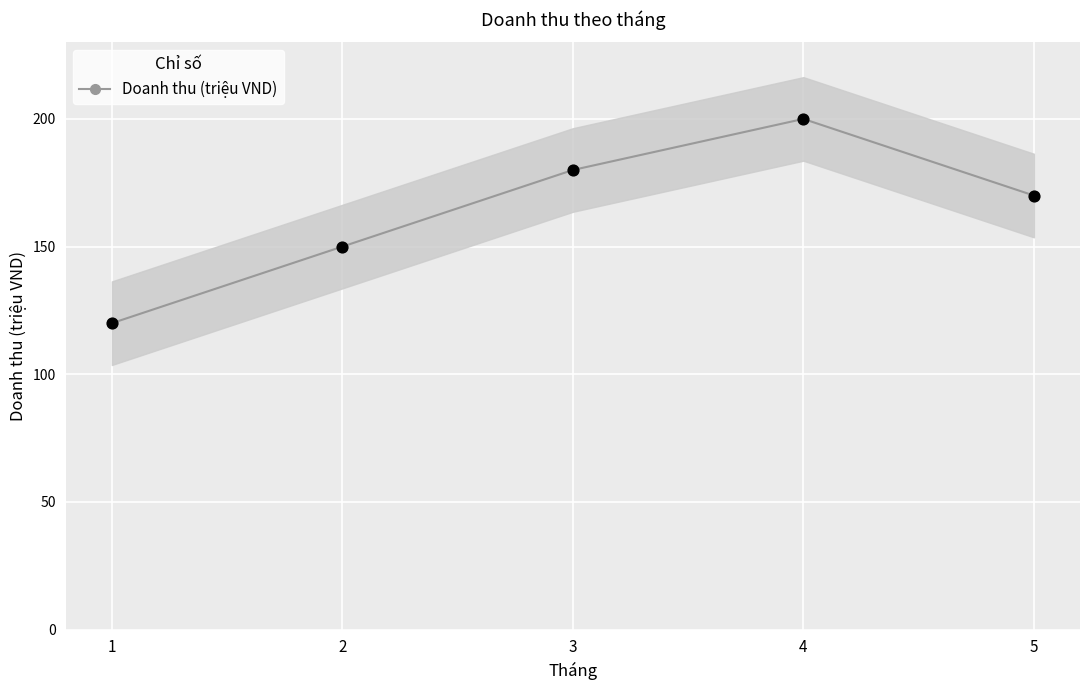

What is the ratio of the value at 2 to the value at 5?

0.9